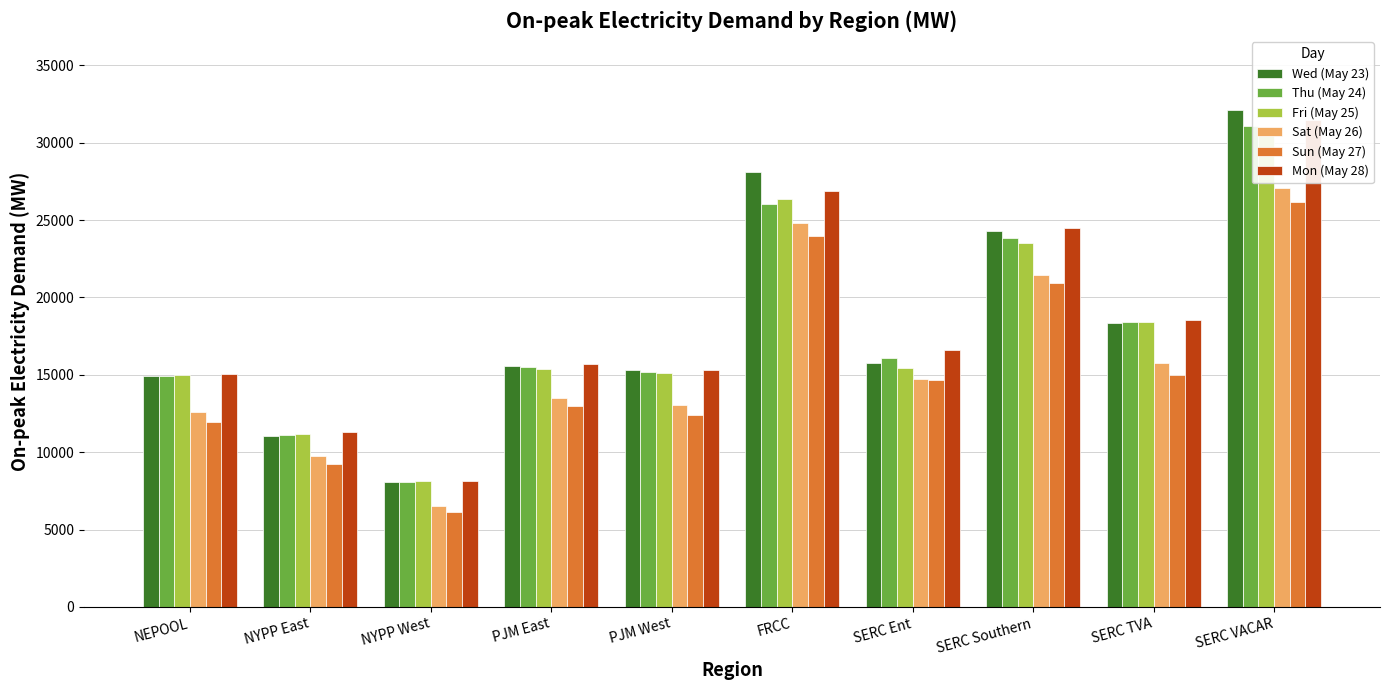

Is the value of Sat (May 26) at SERC VACAR greater than the value of Thu (May 24) at NYPP West?

Yes